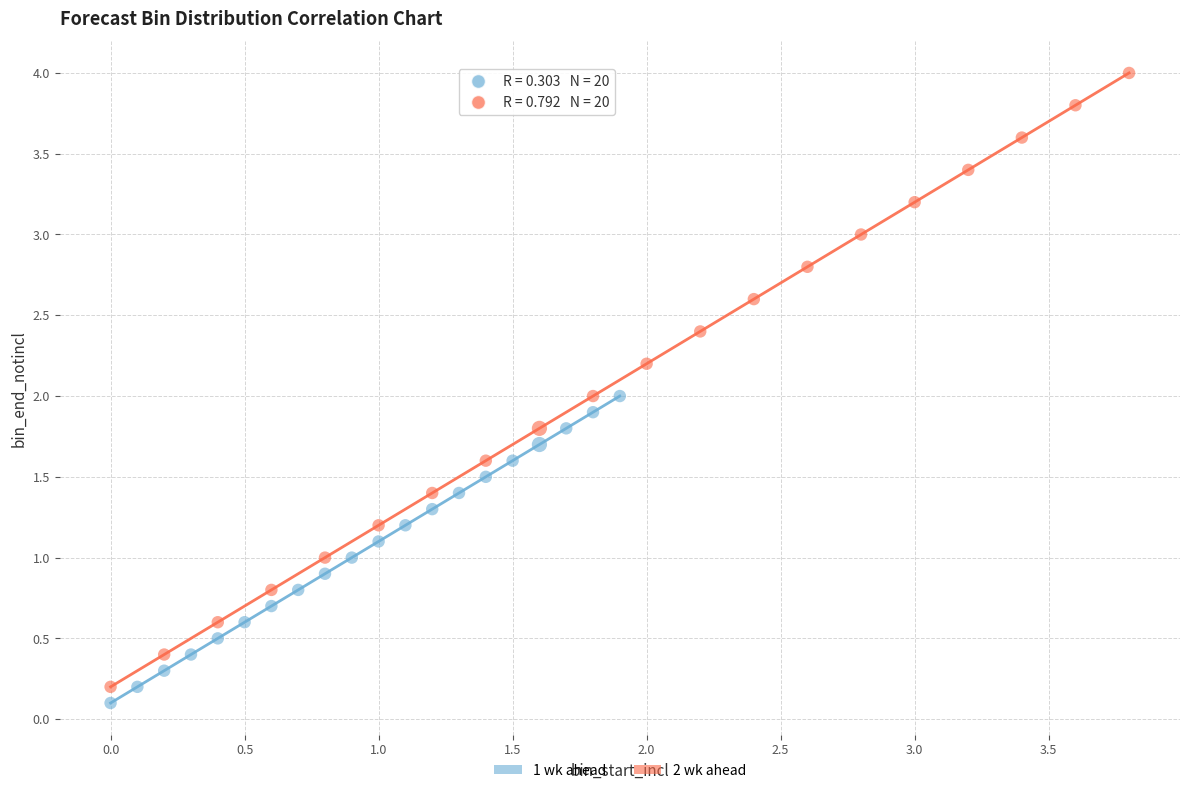

What are all the series names shown in the legend?

1 wk ahead, 2 wk ahead